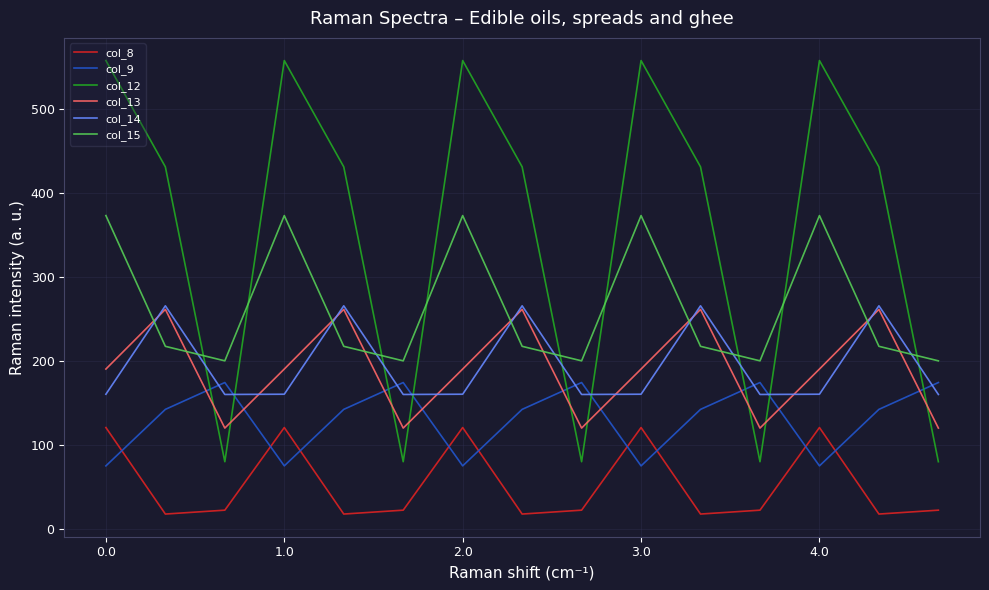

True or false: col_14 and col_9 intersect in this chart.

True